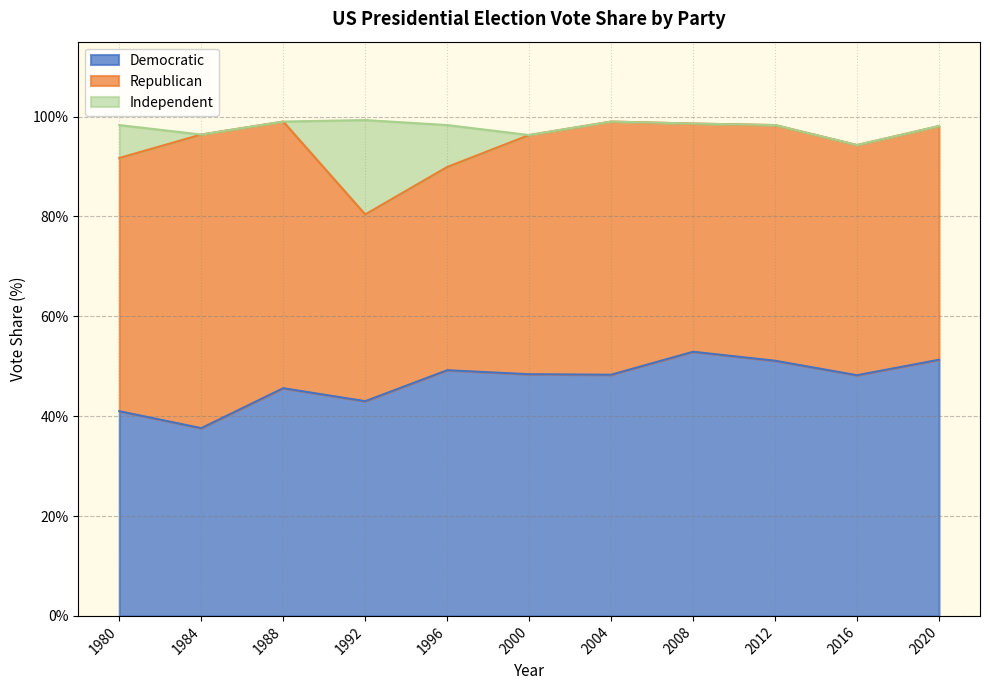

Reading left to right, extract all data points from this chart.

Democratic: 41.0	37.6	45.6	43.0	49.2	48.4	48.3	52.9	51.1	48.2	51.3
Republican: 50.7	58.8	53.4	37.4	40.7	47.9	50.7	45.7	47.2	46.1	46.8
Independent: 6.6	0.0	0.0	18.9	8.4	0.0	0.0	0.0	0.0	0.0	0.0